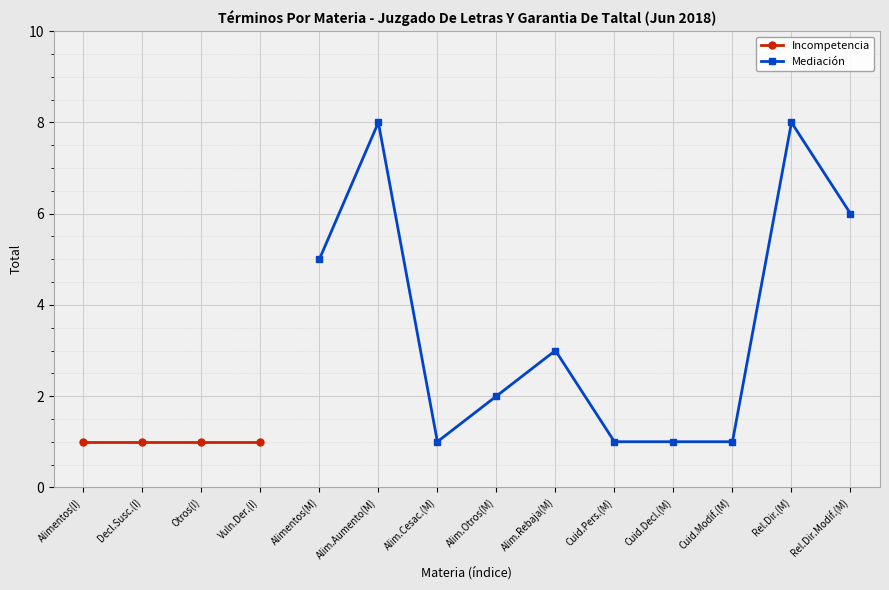

What is the maximum value shown in the chart?

8